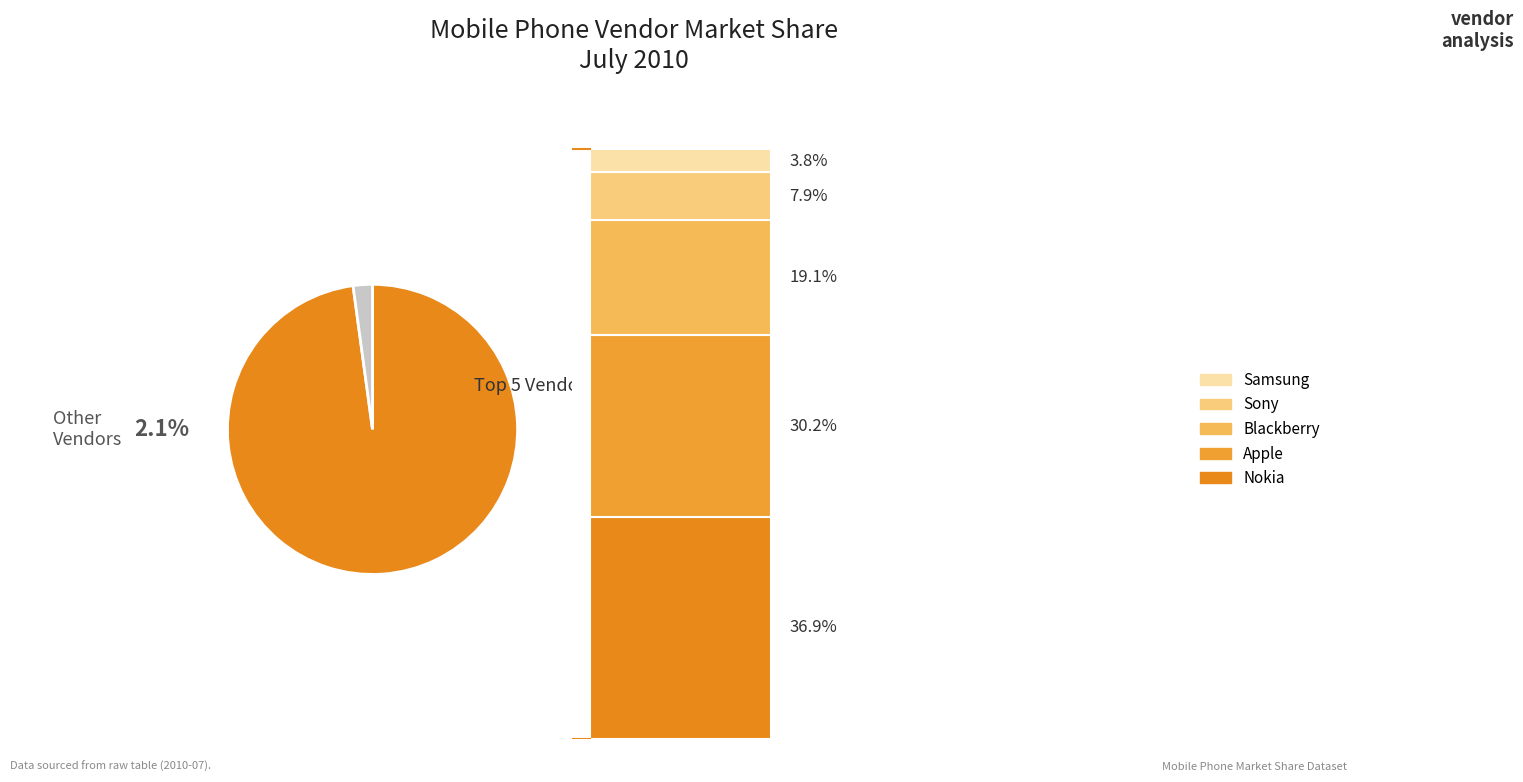

To the nearest percent, what percentage of the pie is Apple?

30%